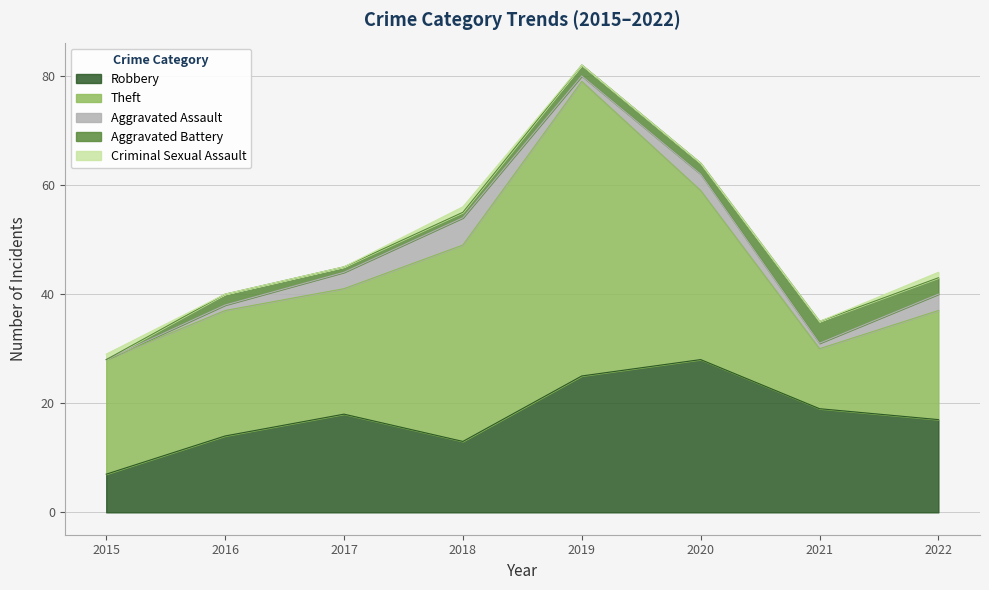

At how many categories does at least one series exceed 6?

8